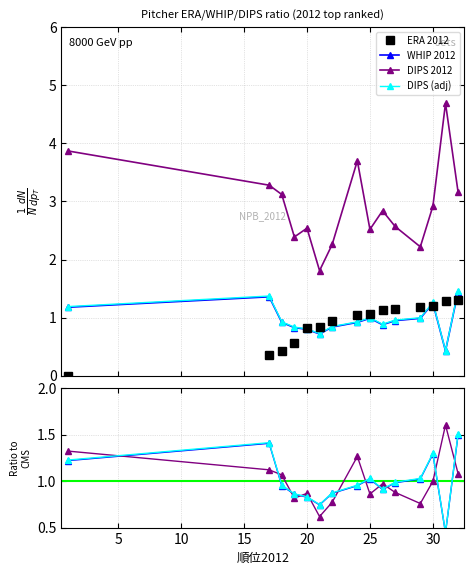

What is the sum of all 防御率2012 values?

13.3